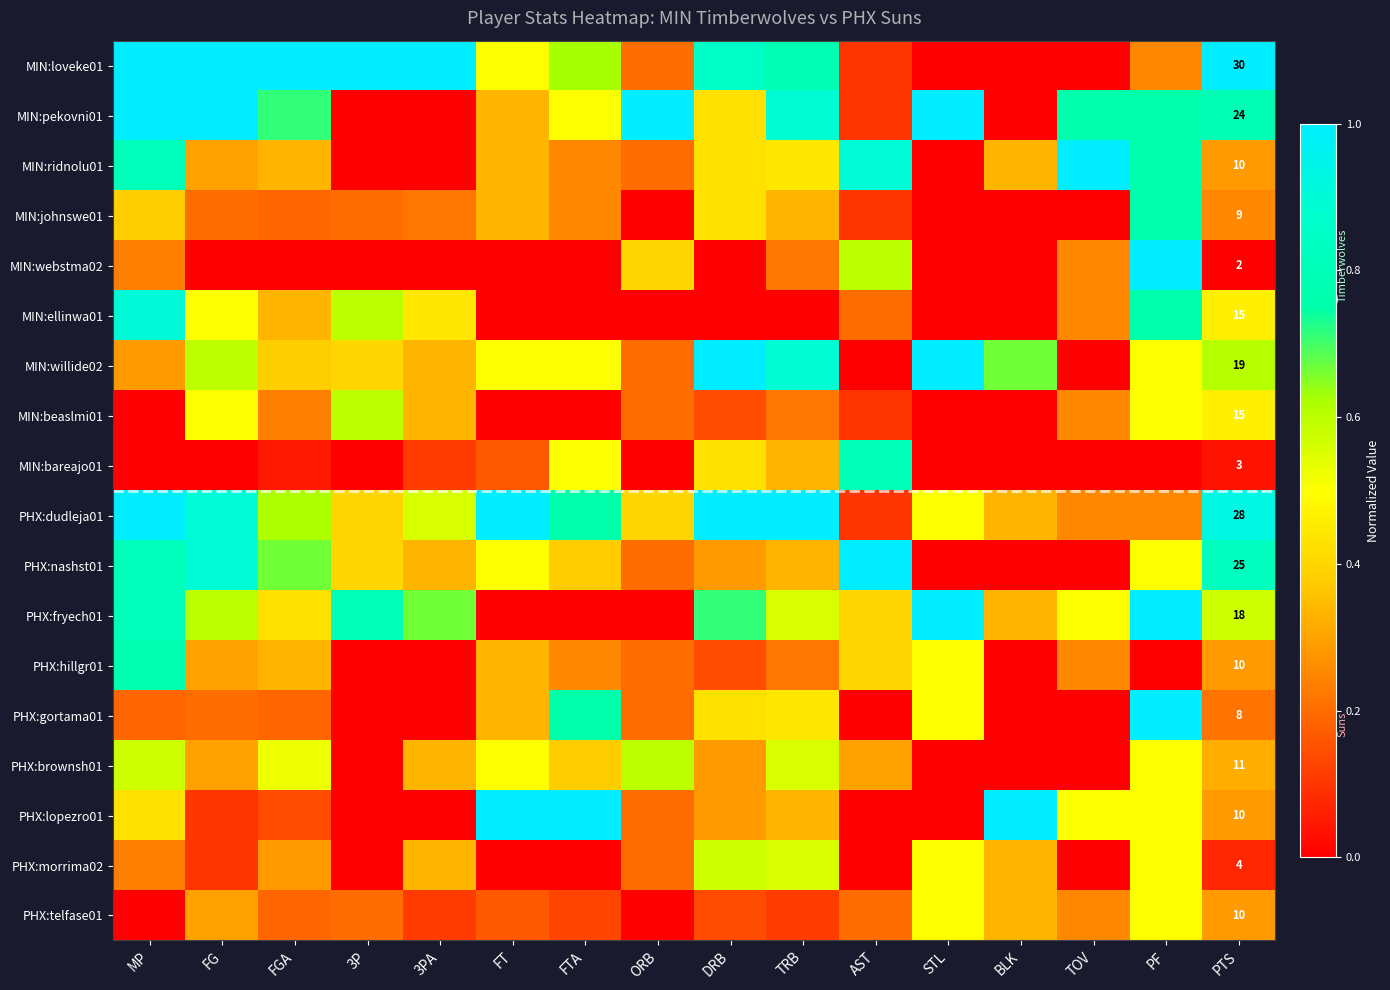

Is it true that PHX:telfase01 equals 0.3 at PF?

False